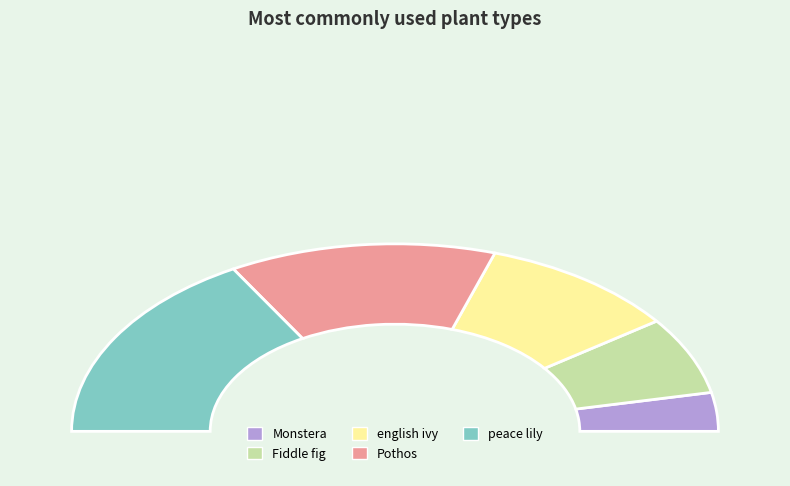

The Fiddle fig slice represents 13% of the pie. True or false?

True